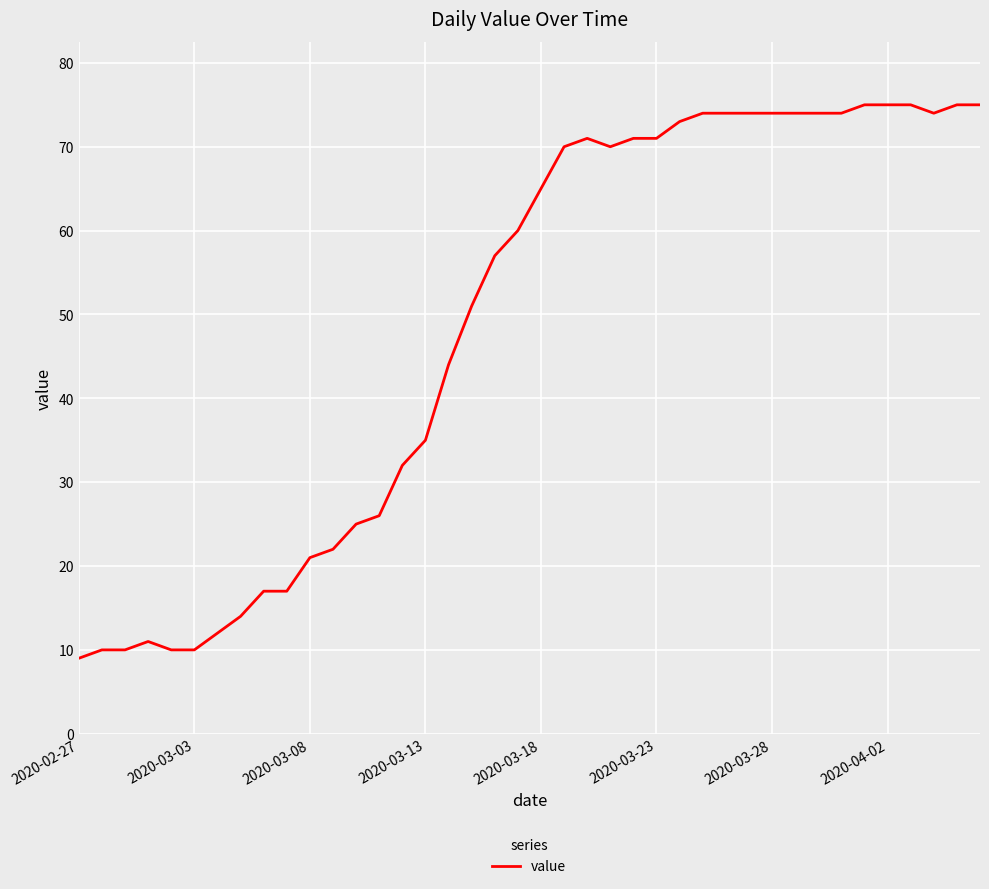

What is the difference between the maximum and minimum values?

66